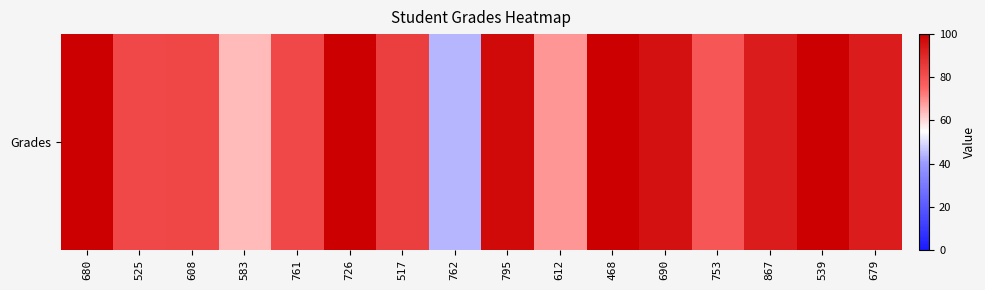

What is the greatest value displayed?

100.0